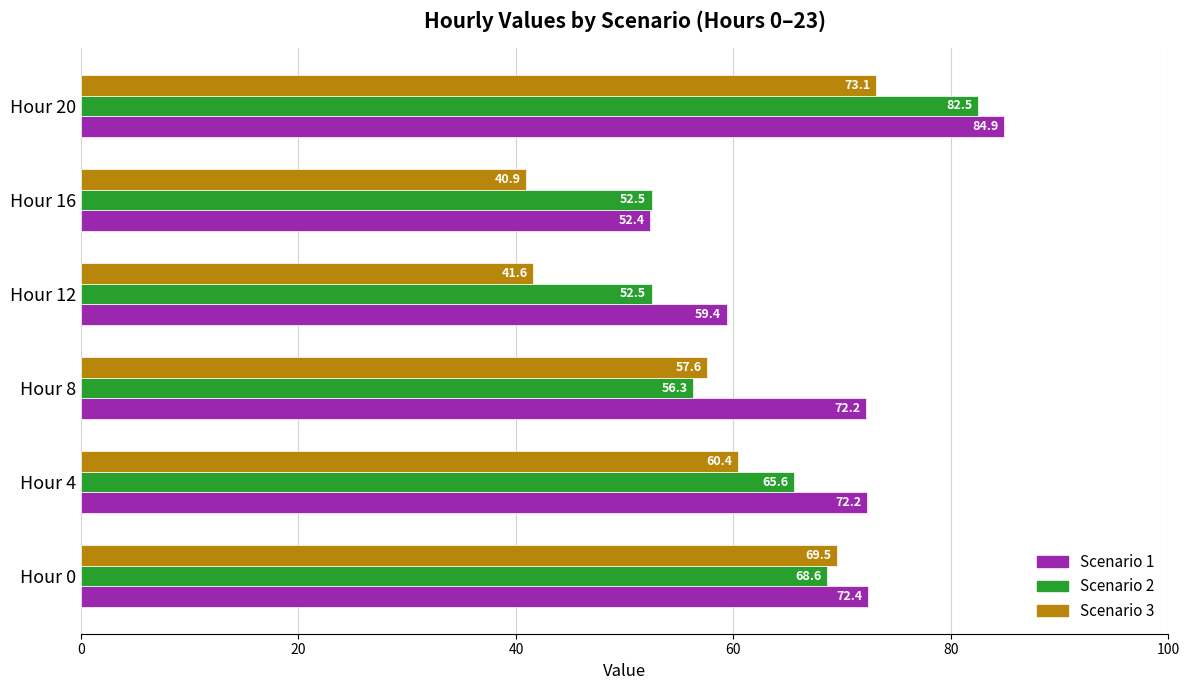

What is the sum of all Scenario 2 values?

378.0